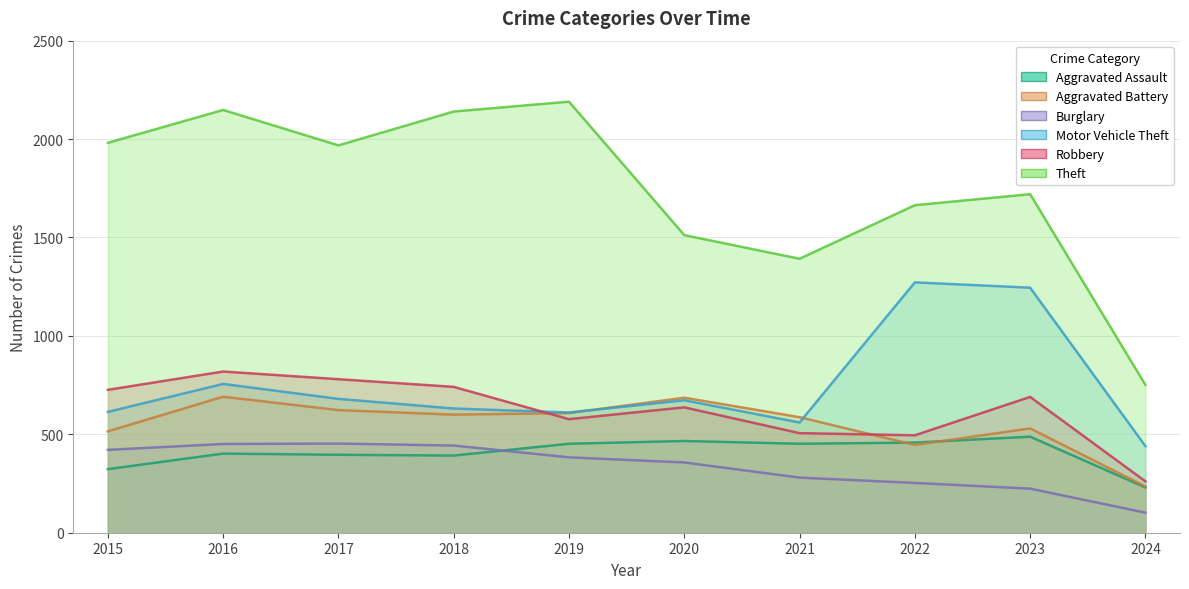

The value of Robbery at 2021 is 188. True or false?

False